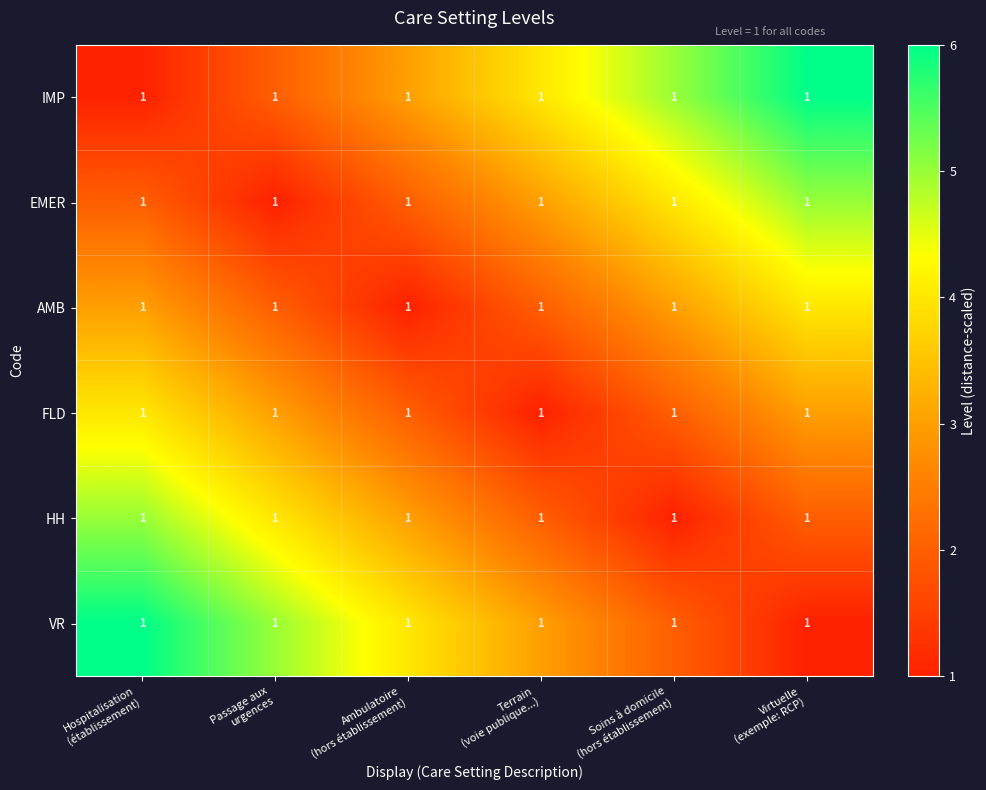

At how many categories does at least one series exceed 1?

6